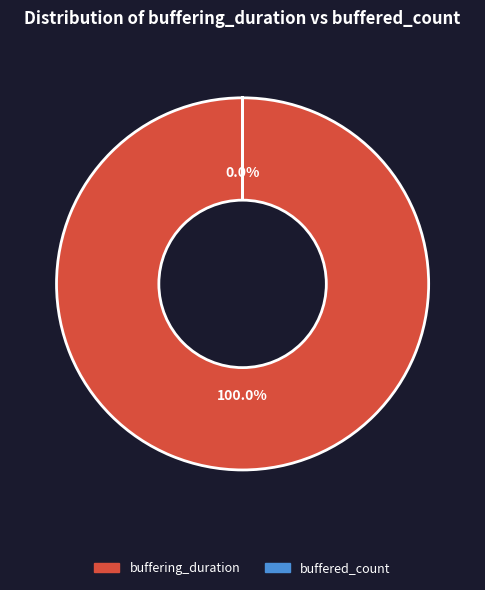

What percentage is the buffering_duration slice, to the nearest percent?

100%